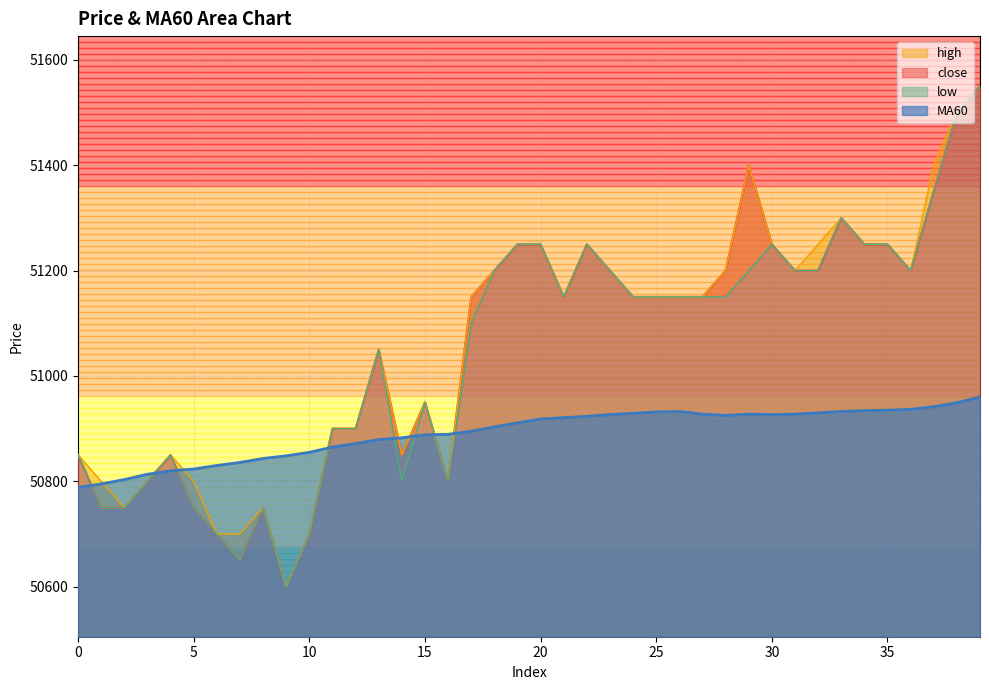

Between which two adjacent categories do MA60 and low first intersect?

0 and 1